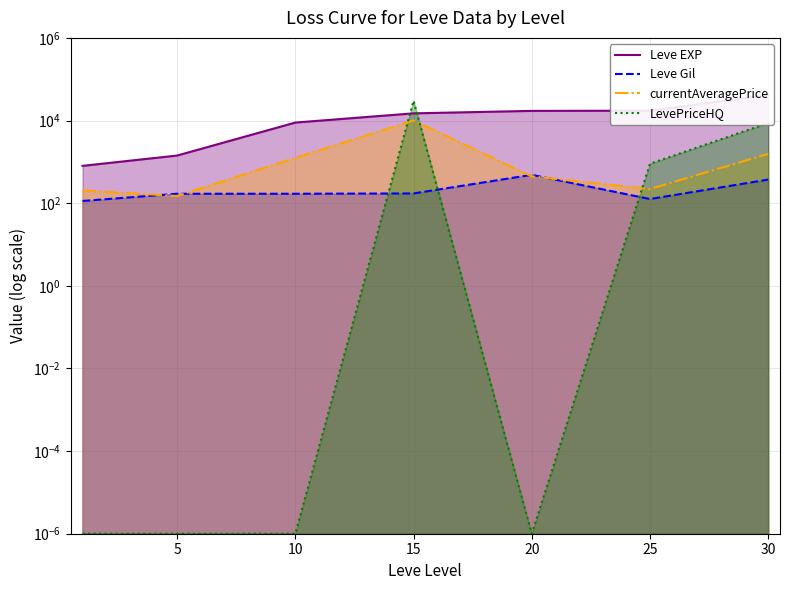

Where is the first local maximum for LevePriceHQ?

15